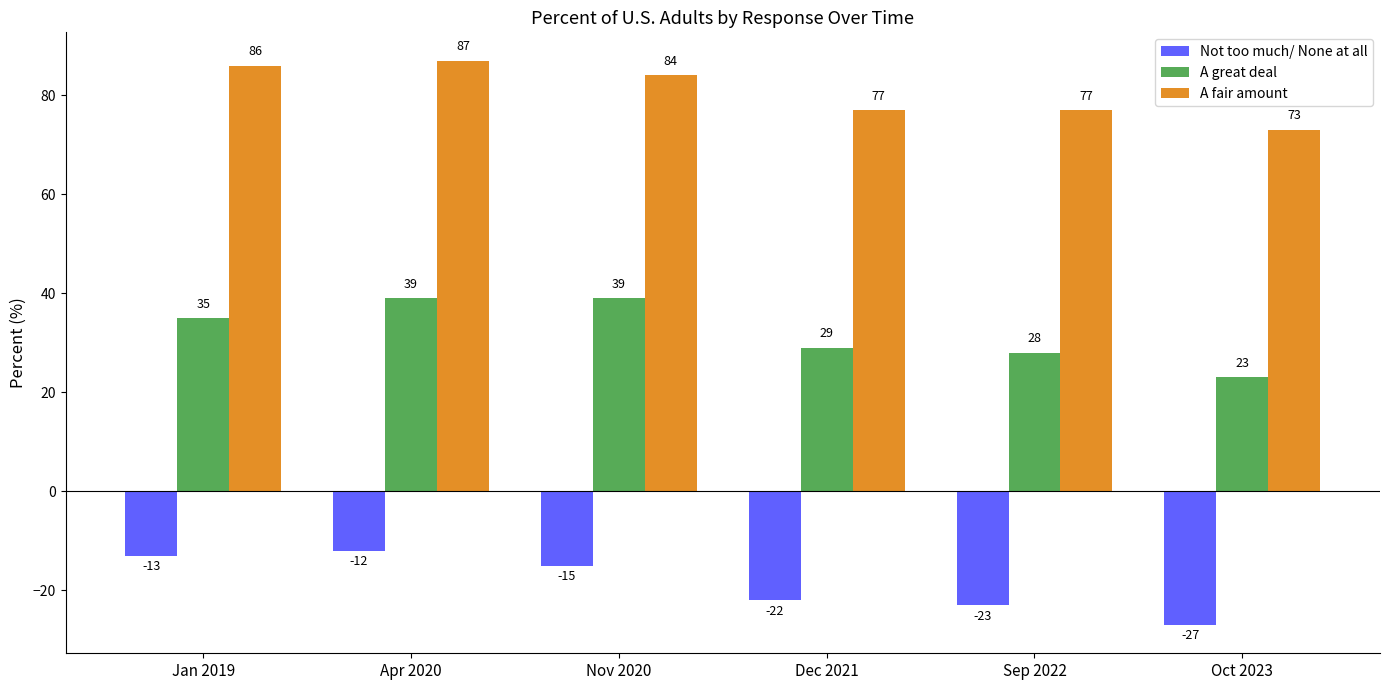

What is the sum of the A great deal values at Oct 2023 and Dec 2021?

52